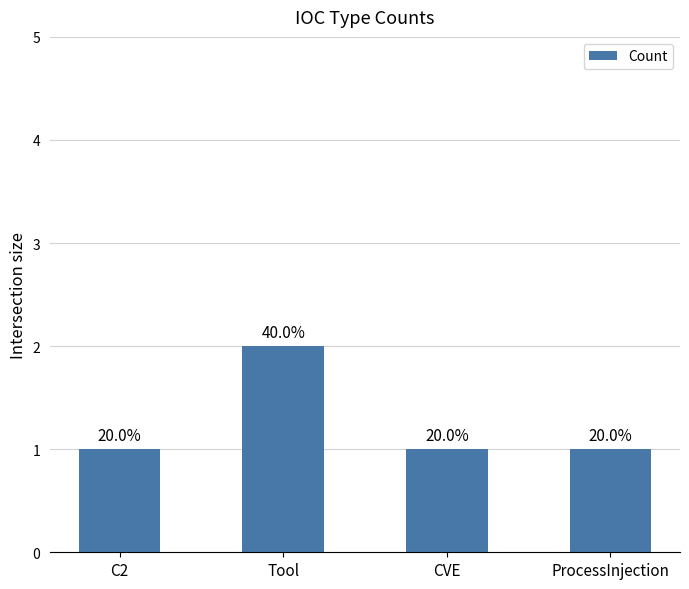

List the labels in order of value, smallest first.

C2, CVE, ProcessInjection, Tool